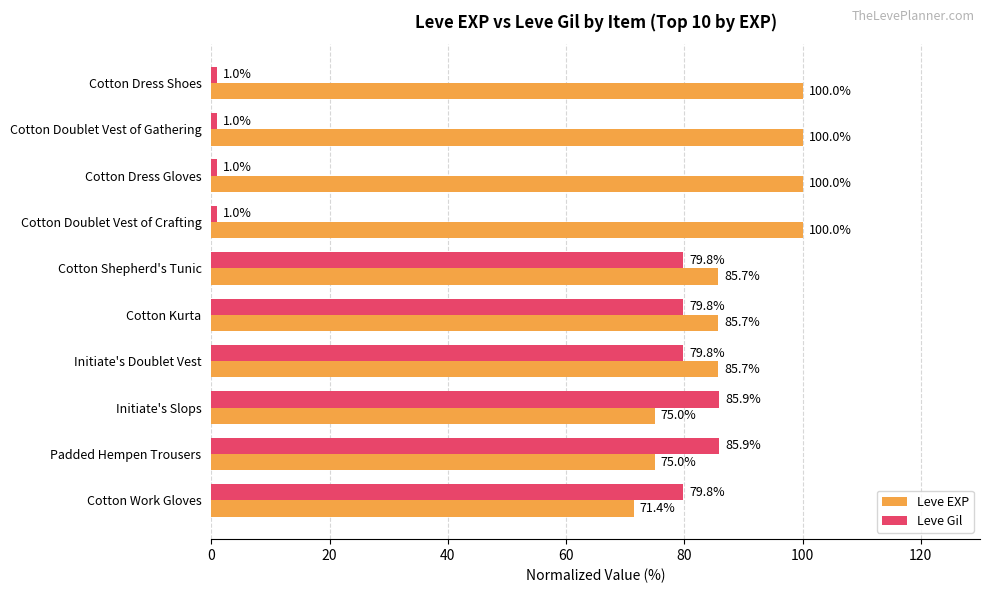

Between Cotton Dress Gloves and Initiate's Doublet Vest, which series saw the biggest shift?

Leve Gil